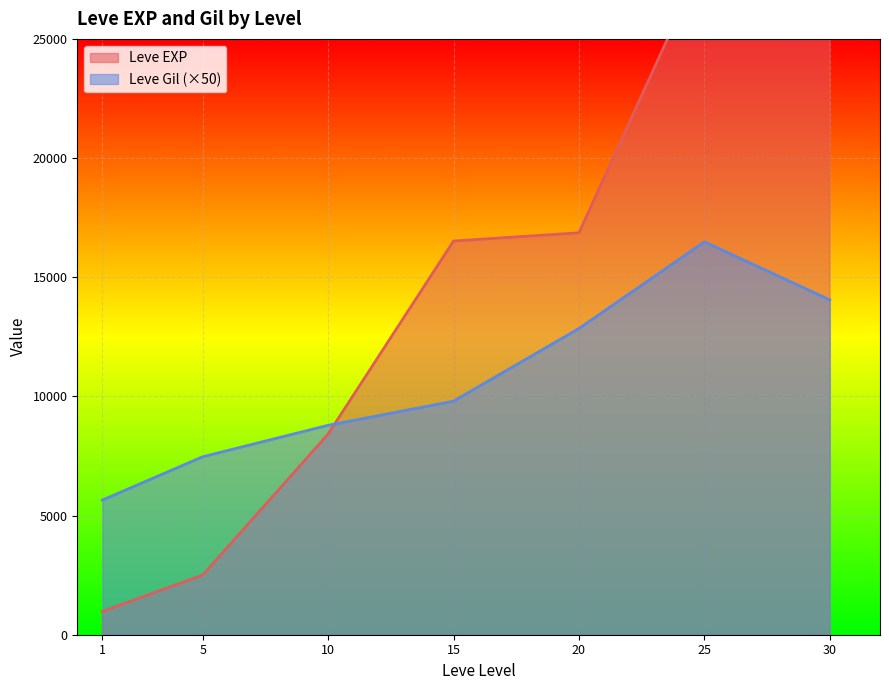

The value of Leve Gil (×50) at 20 is 6397.6. True or false?

False